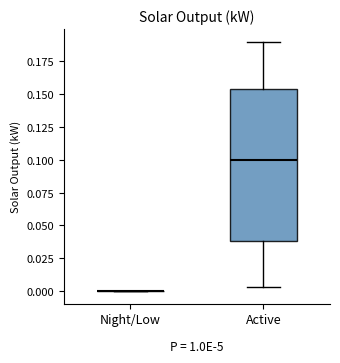

Reading left to right, read every box against the y-axis: the position of its median line, the range the box covers, and the ends of its whiskers. The values are not printed on the chart, so give them approximately, as read against the axis.

Night/Low: box collapsed to a line at 0.000, whiskers 0.000 to 0.000
Active: median 0.100, box 0.040 to 0.155, whiskers 0.005 to 0.190